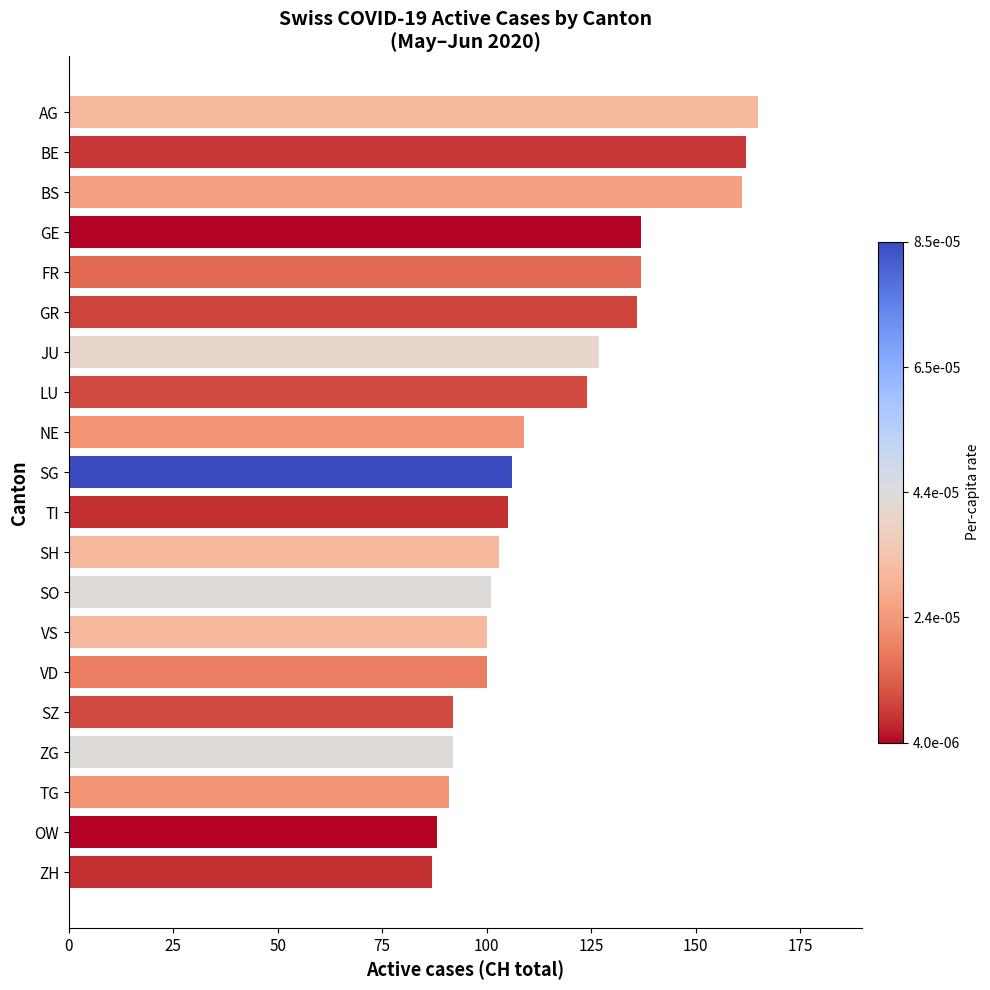

How many values are below 106?

10